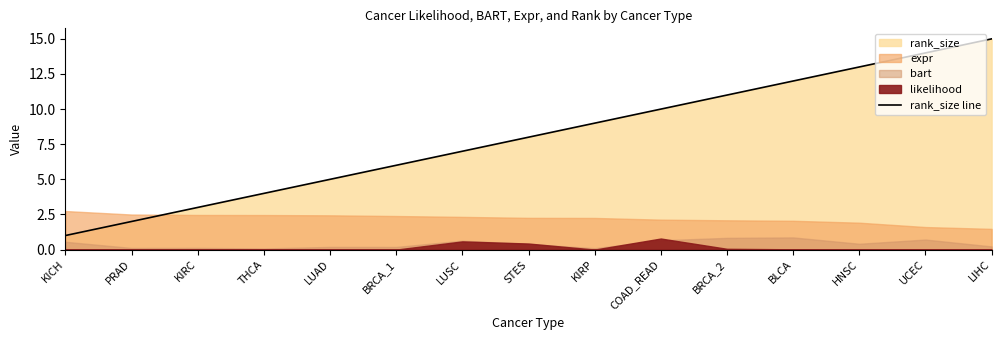

At which category does the chart reach its peak across all series?

LIHC